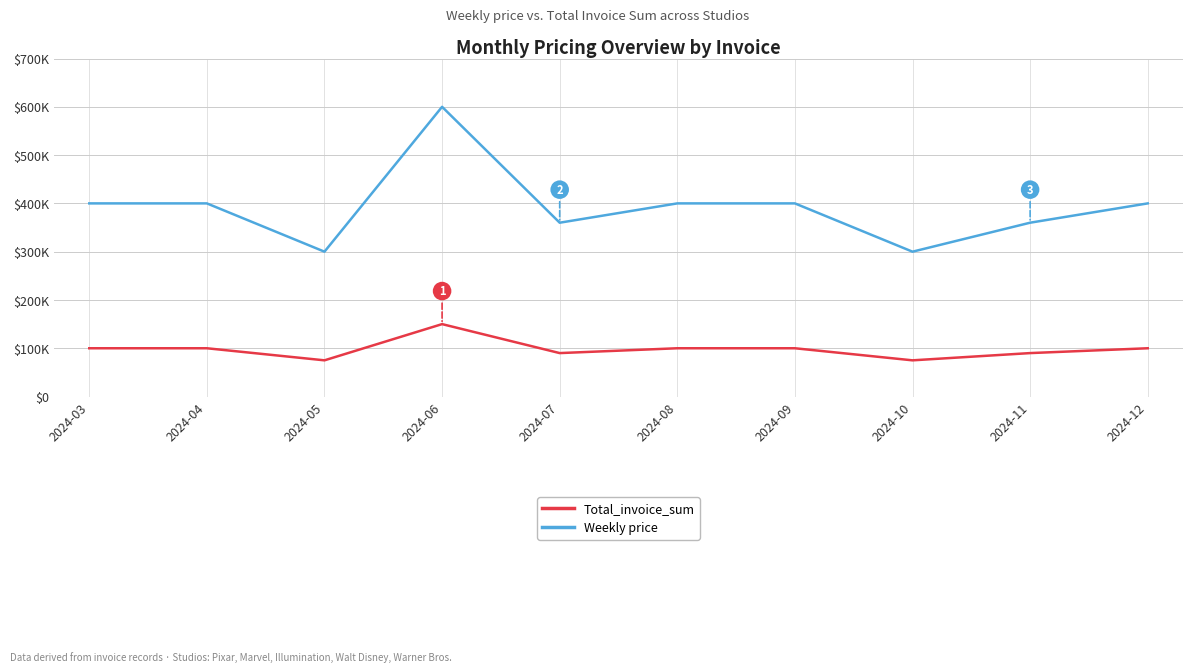

Which series has the largest total across all categories?

Total_invoice_sum